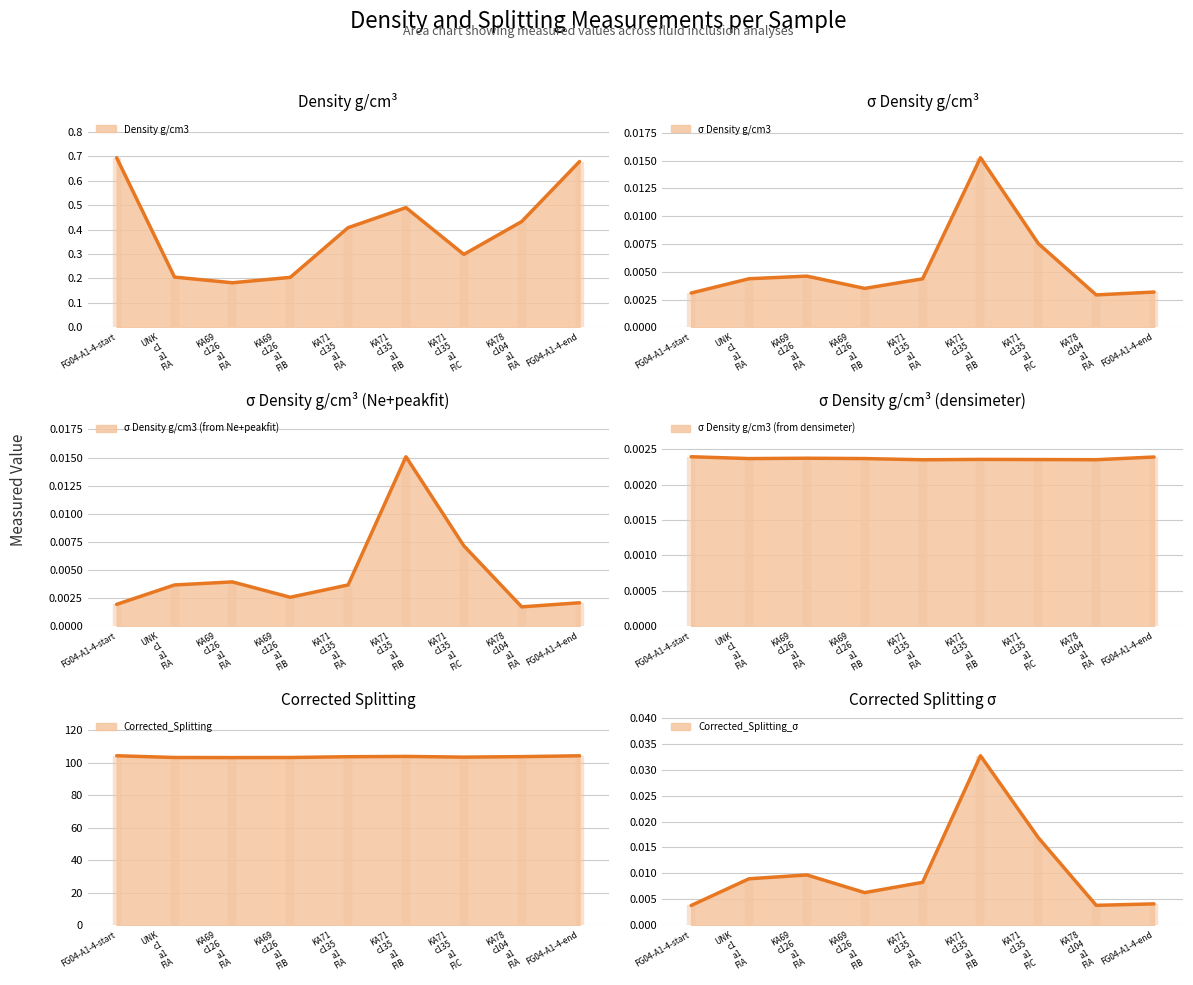

In σ Density g/cm3 (from Ne+peakfit), how many points are lower than both neighbors (excluding endpoints)?

2